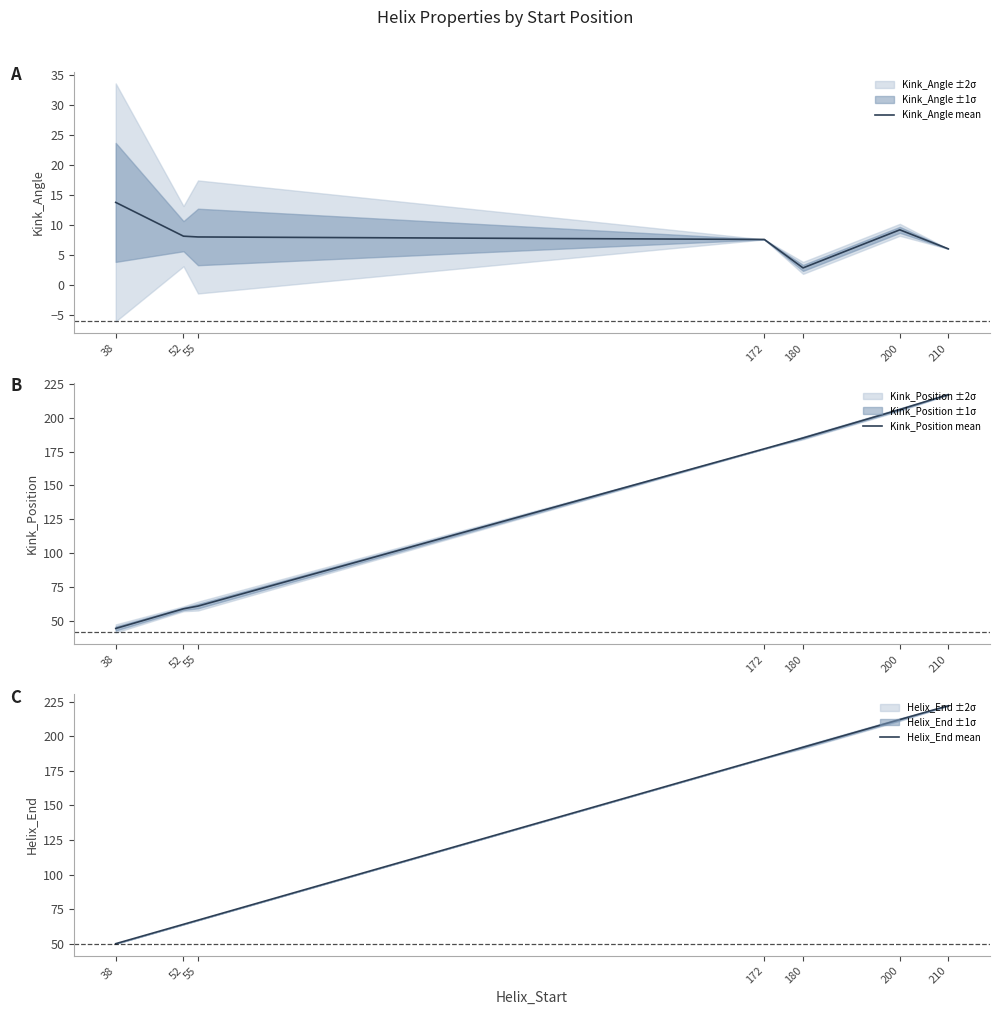

At which label does Kink_Position mean first exceed 177?

180